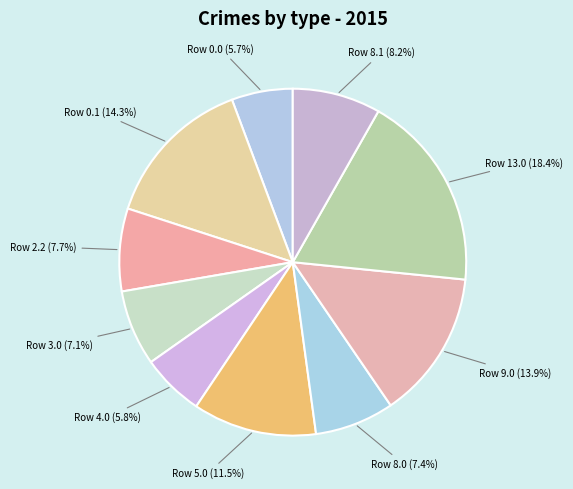

Is Row 4.0 the majority of the pie?

No